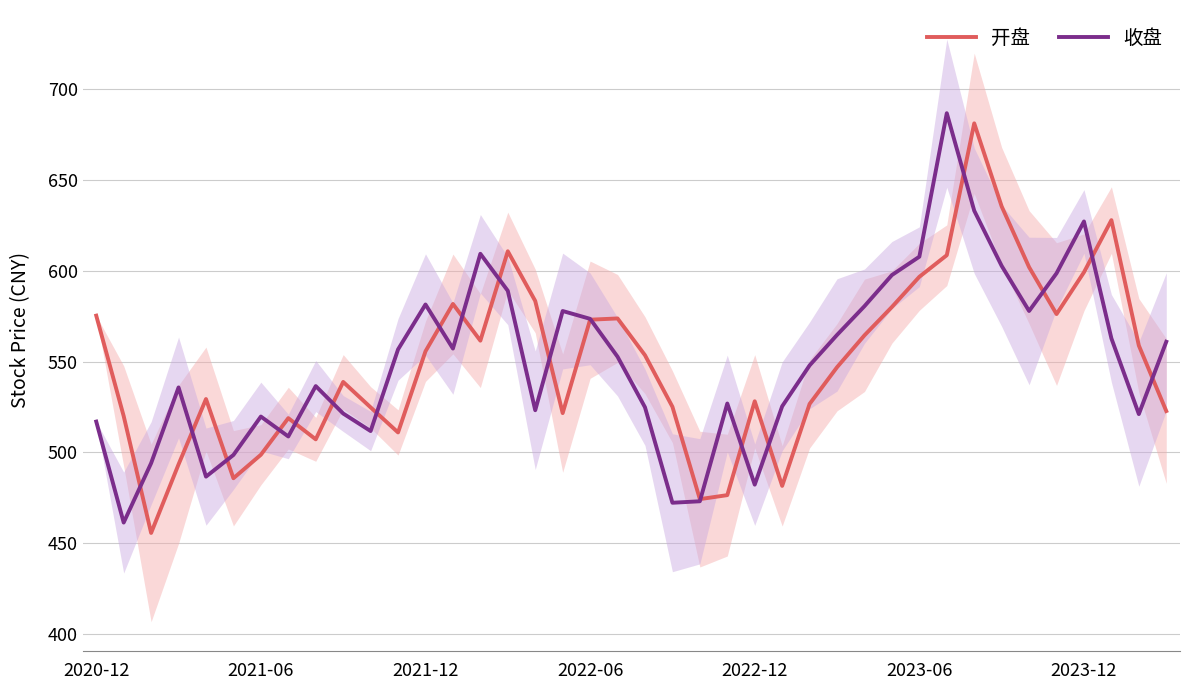

Count the number of categories in the chart.

40